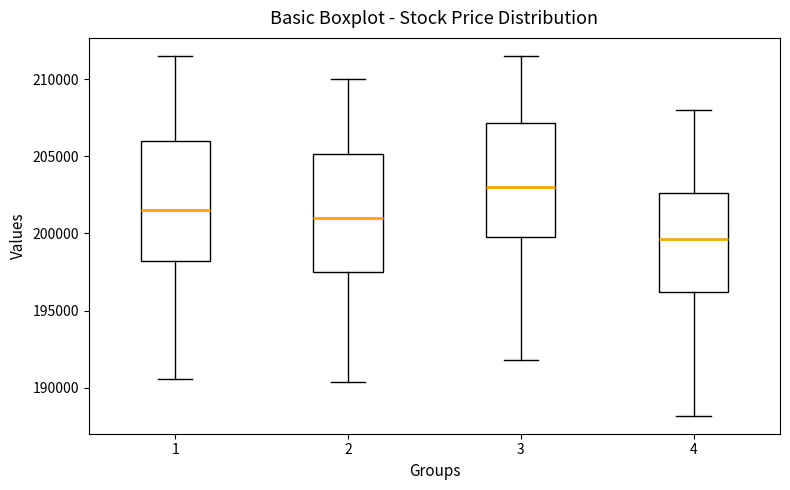

Which box has the lowest median line?

4